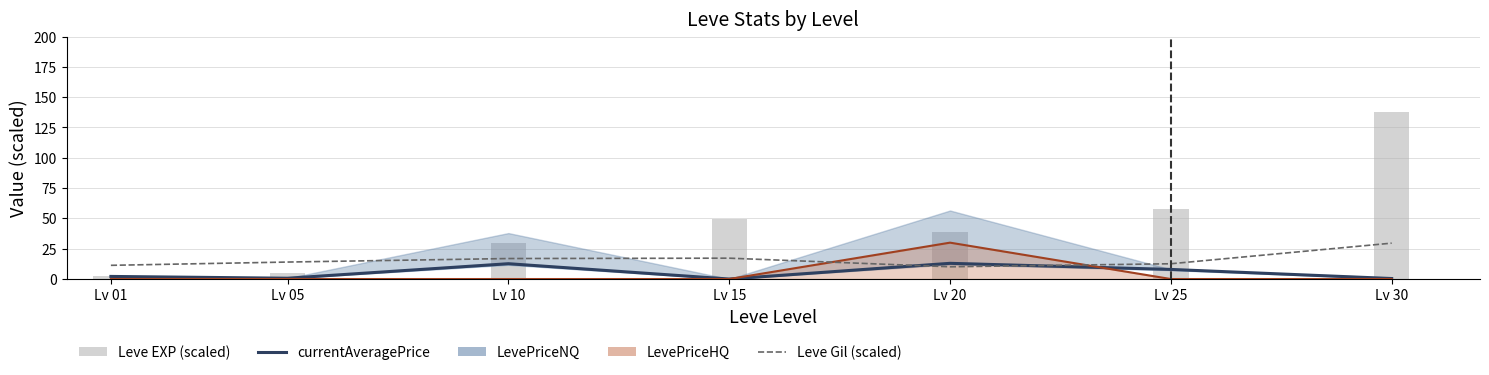

At which category is the sum across all series the highest?

Lv 30